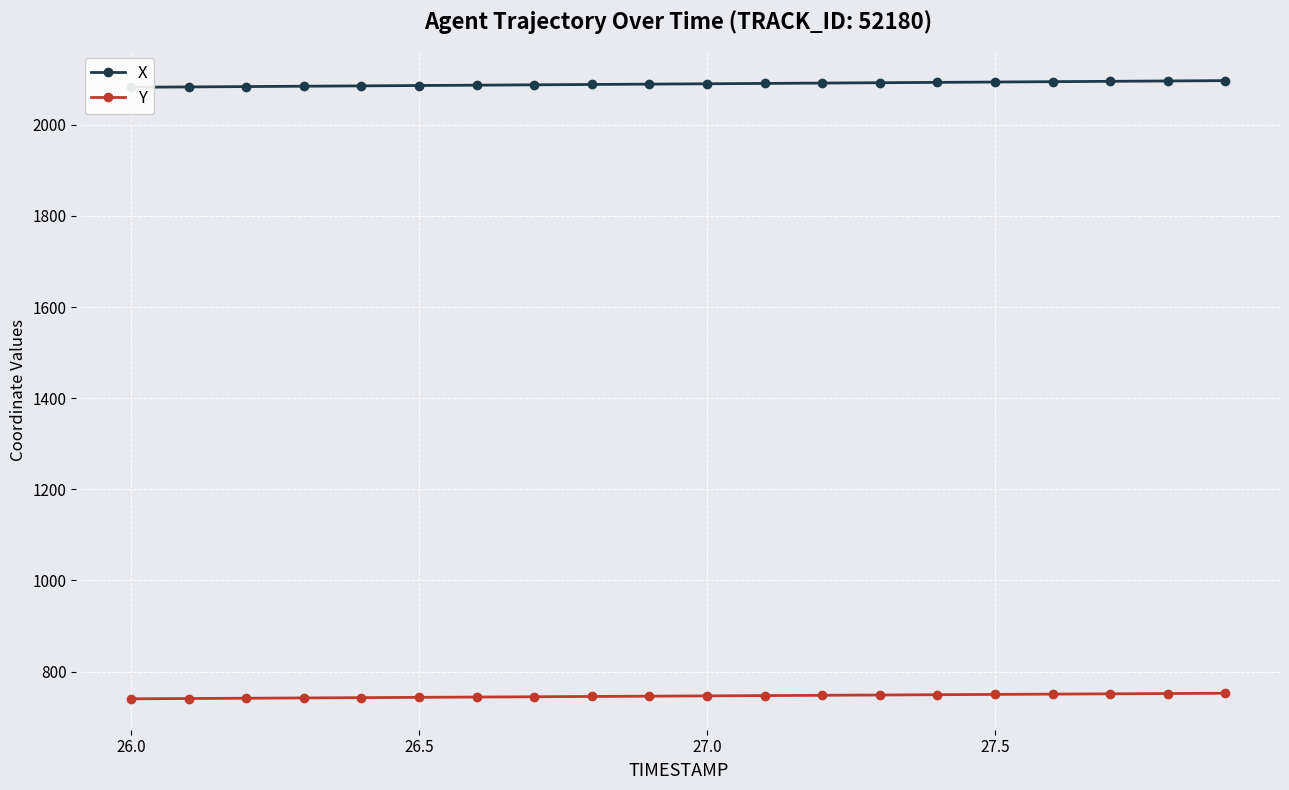

What is the lowest value of the Y series?

740.2